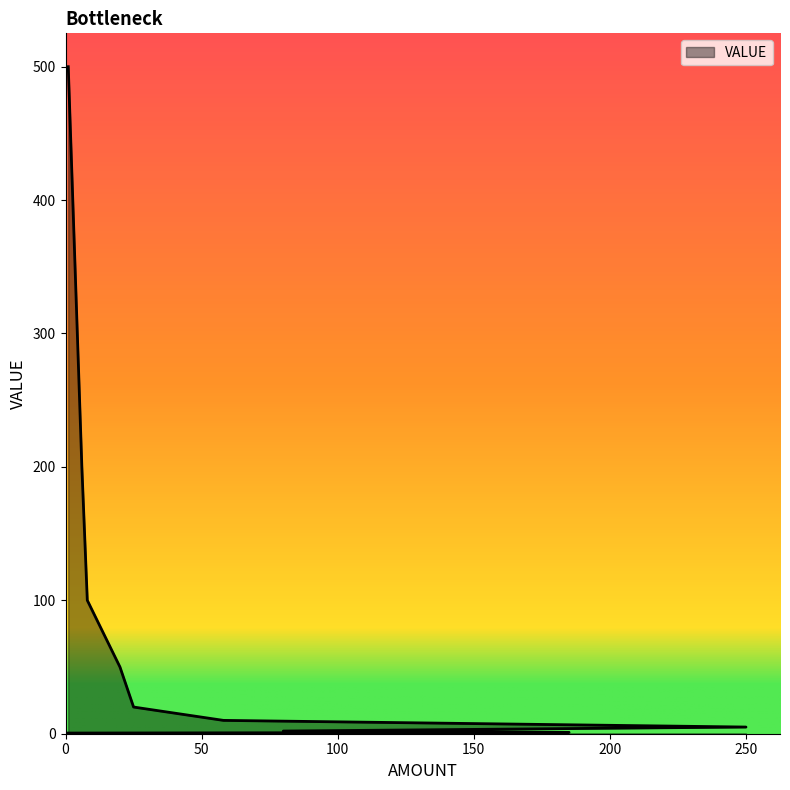

The chart shows a value of 0.3 at 185. True or false?

False